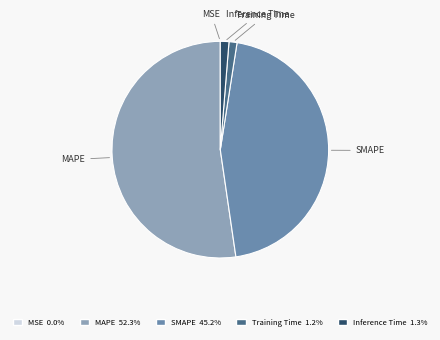

Is Training Time the majority of the pie?

No